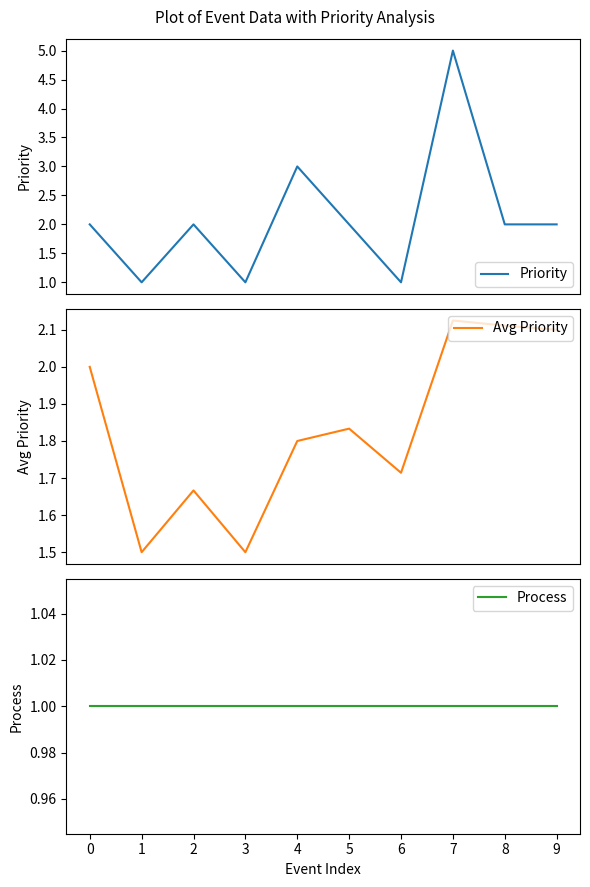

Between 9 and 3, which is larger?

9